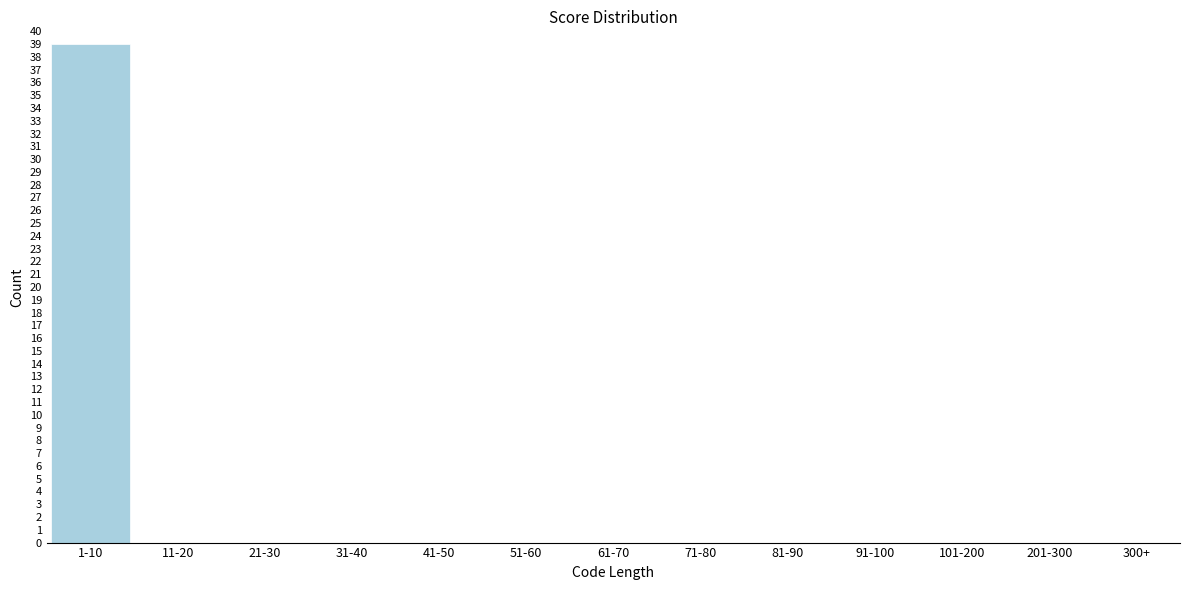

Reading left to right, list all the values displayed in this chart.

1-10=39	11-20=0	21-30=0	31-40=0	41-50=0	51-60=0	61-70=0	71-80=0	81-90=0	91-100=0	101-200=0	201-300=0	300+=0